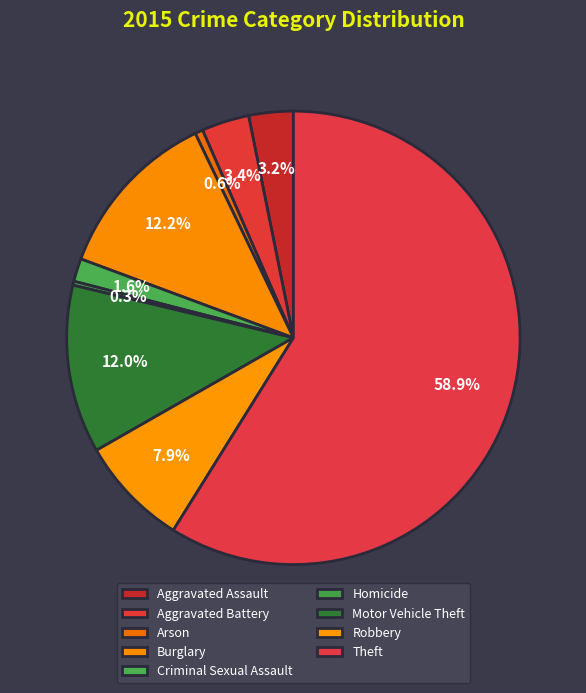

Count the number of slices in the pie.

9